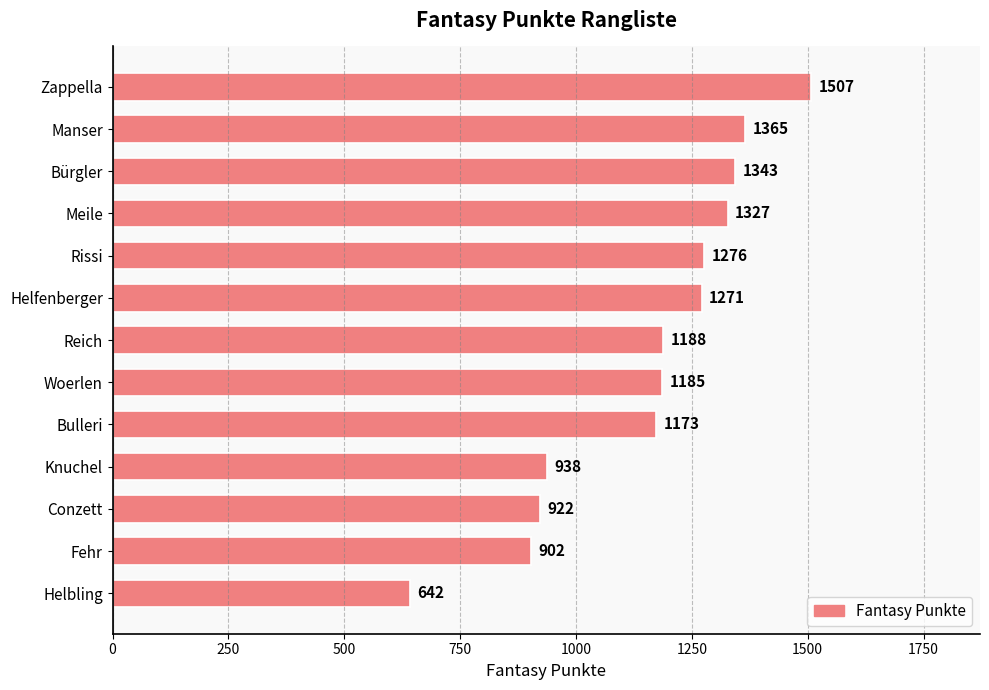

Reading bottom to top, transcribe all the data shown in this chart.

Helbling=642	Fehr=902	Conzett=922	Knuchel=938	Bulleri=1173	Woerlen=1185	Reich=1188	Helfenberger=1271	Rissi=1276	Meile=1327	Bürgler=1343	Manser=1365	Zappella=1507